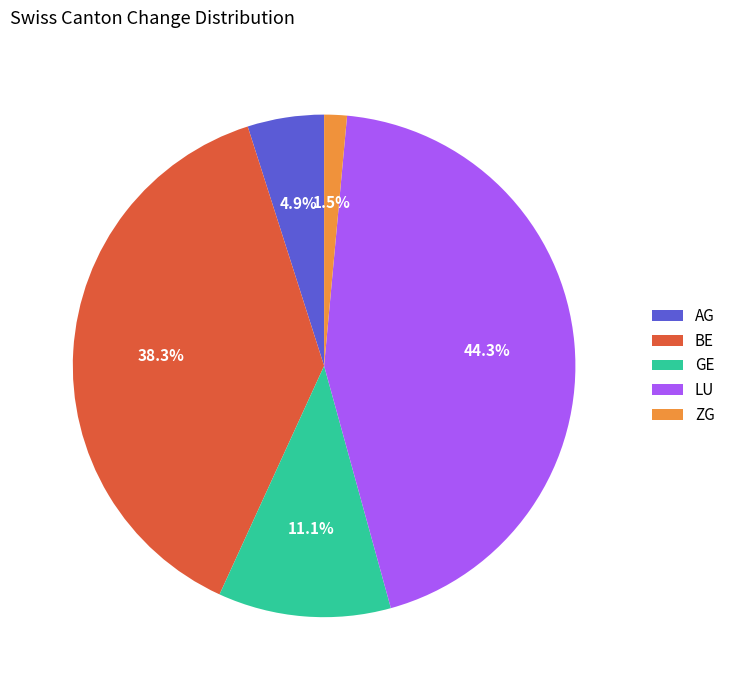

To the nearest percent, what is the difference between the GE and ZG slice percentages?

10%